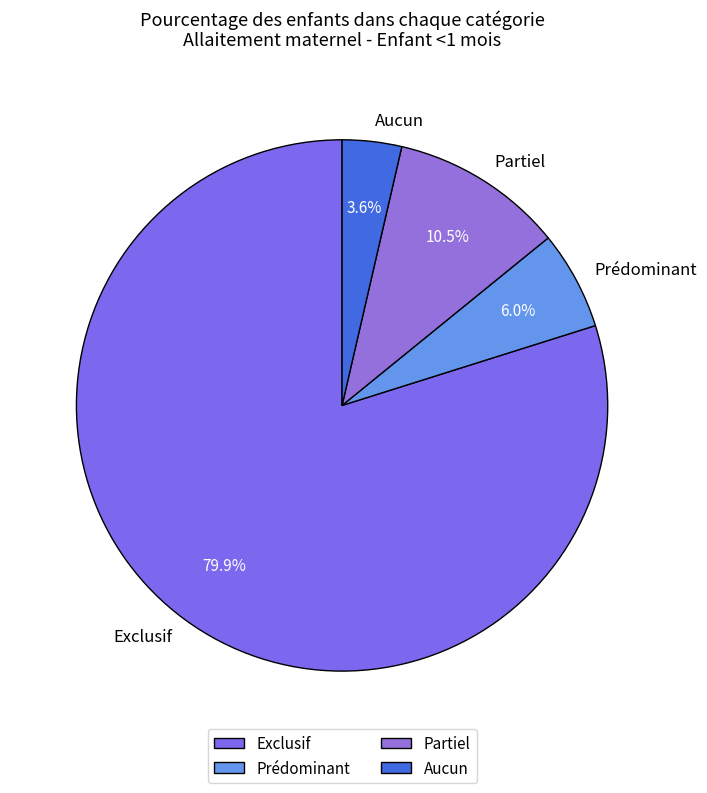

How many slices are in this pie chart?

4